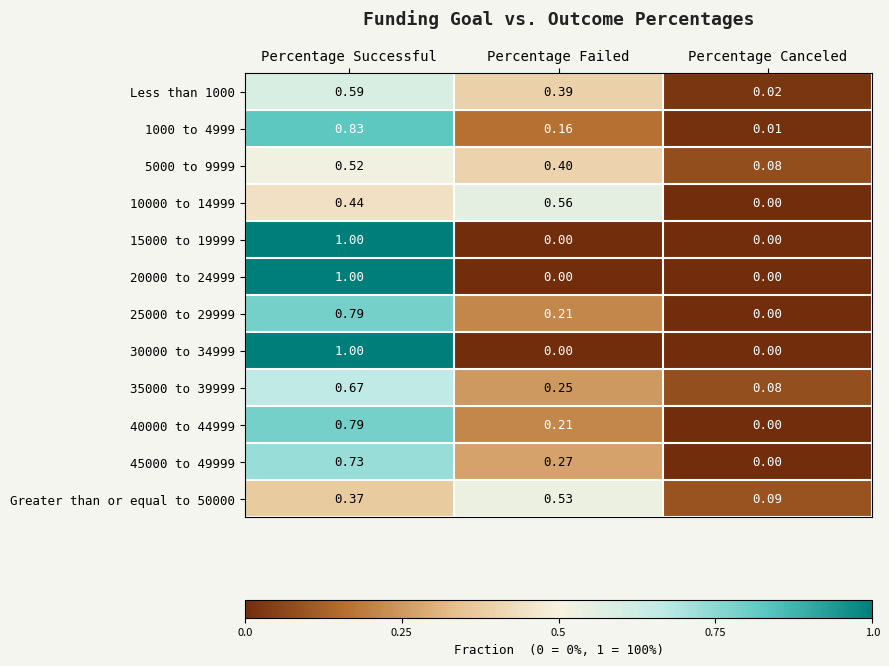

At how many categories does at least one series exceed 0?

3